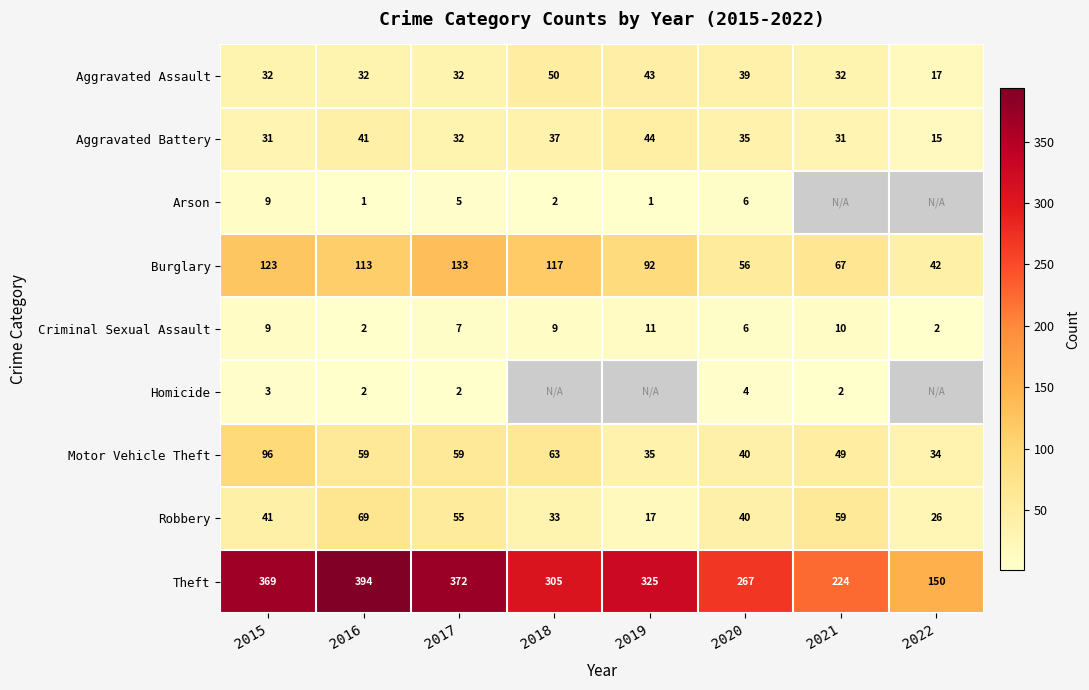

What is the spread (max minus min) of values at 2019?

324.0